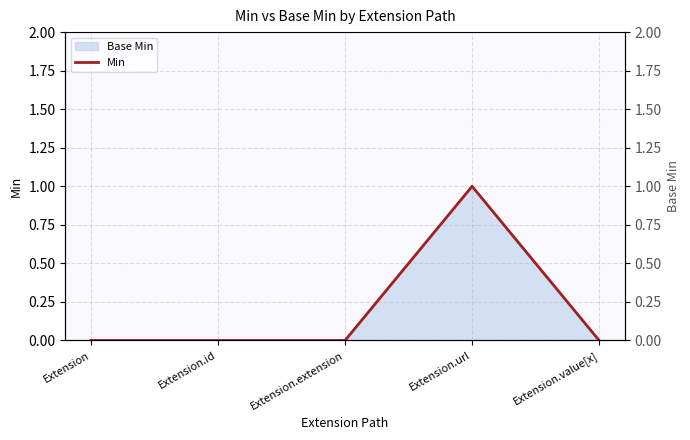

Reading left to right, list all the values displayed in this chart.

Min: 0	0	0	1	0
Base Min (right): 0	0	0	1	0